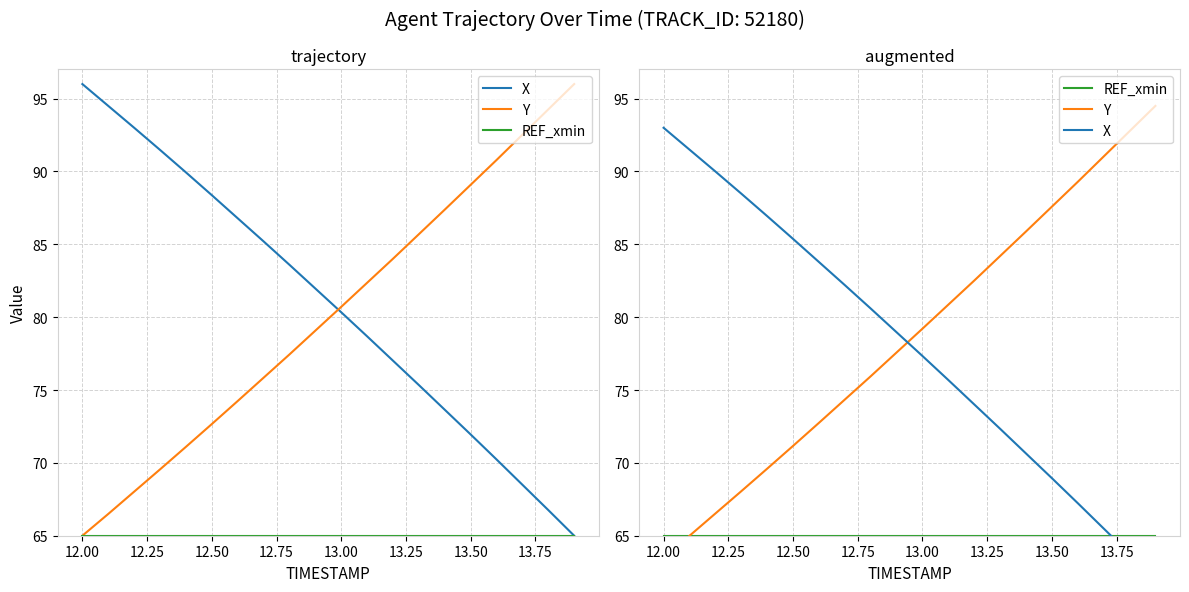

Count the number of categories in the chart.

20